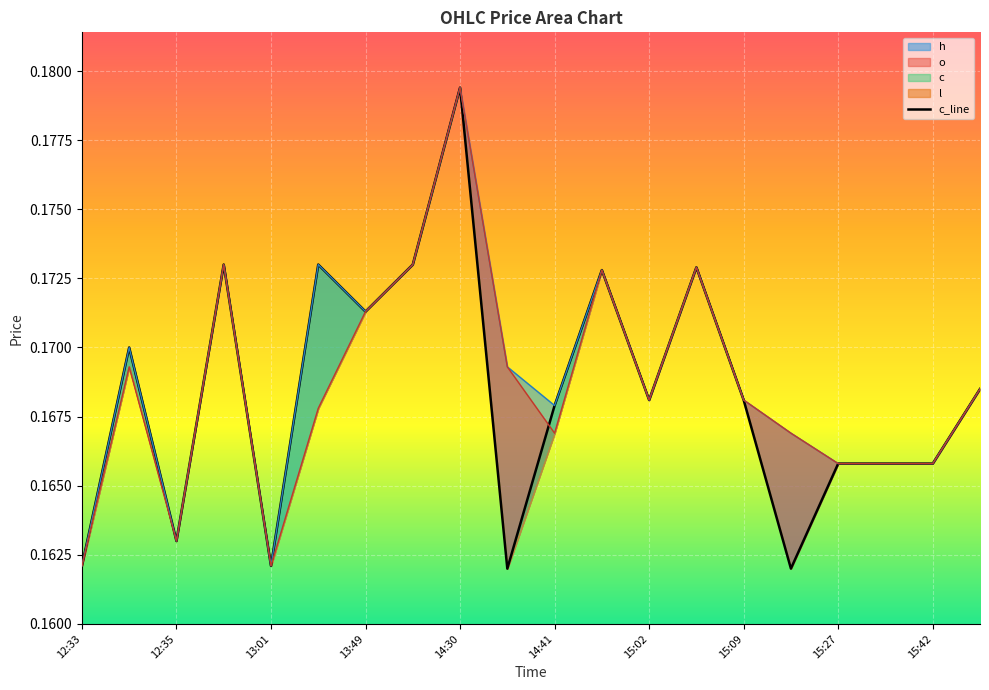

Which category has the lowest value in the o series?

12:33